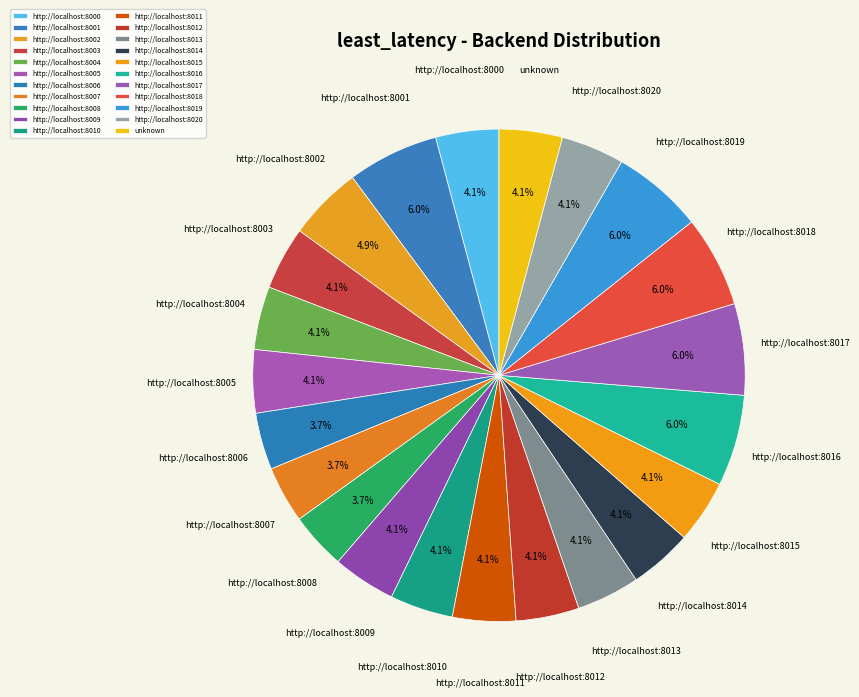

Does any single category account for the majority?

No